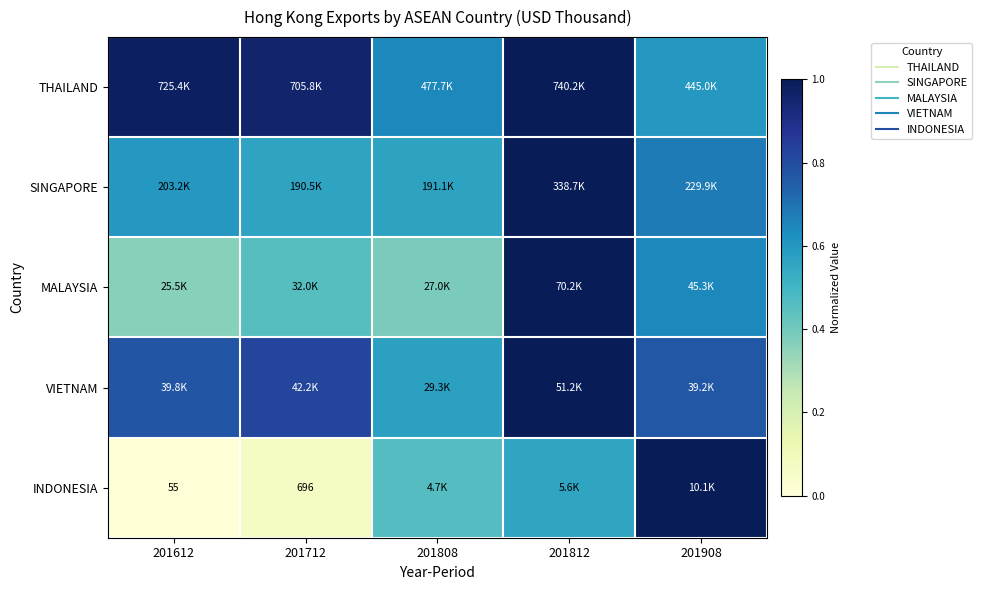

What is the approximate value of SINGAPORE at 201908?

0.7